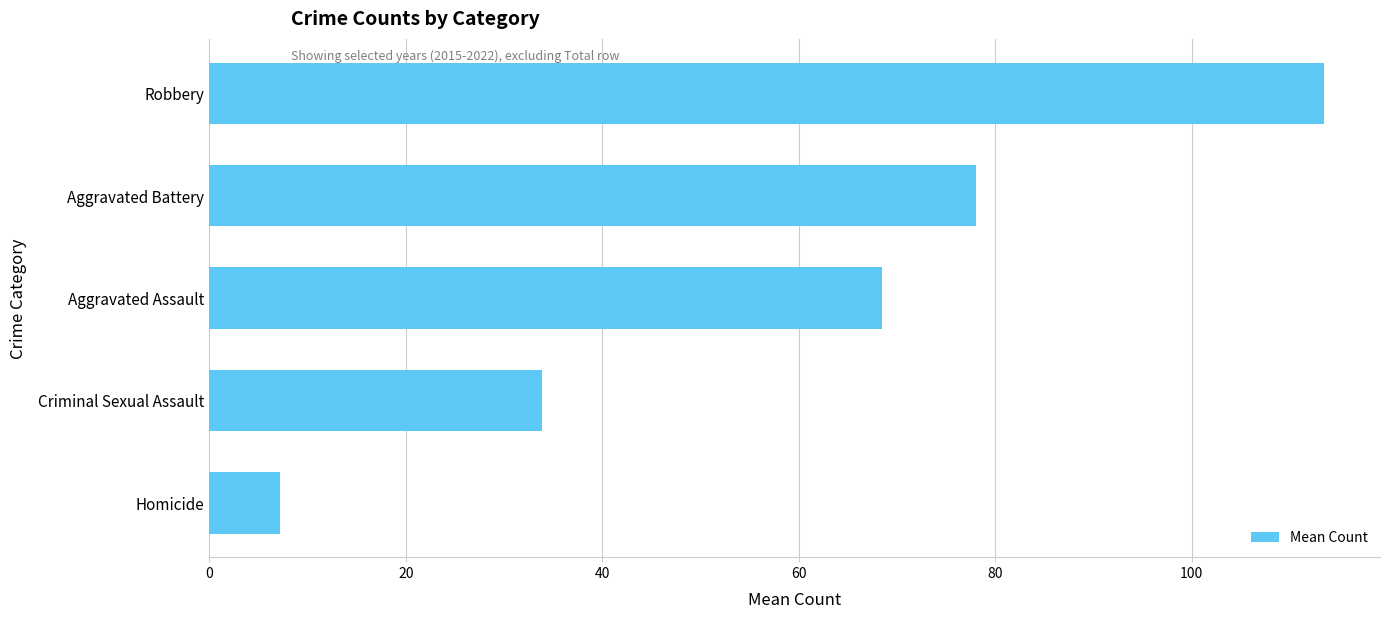

What is the maximum value shown in the chart?

113.5